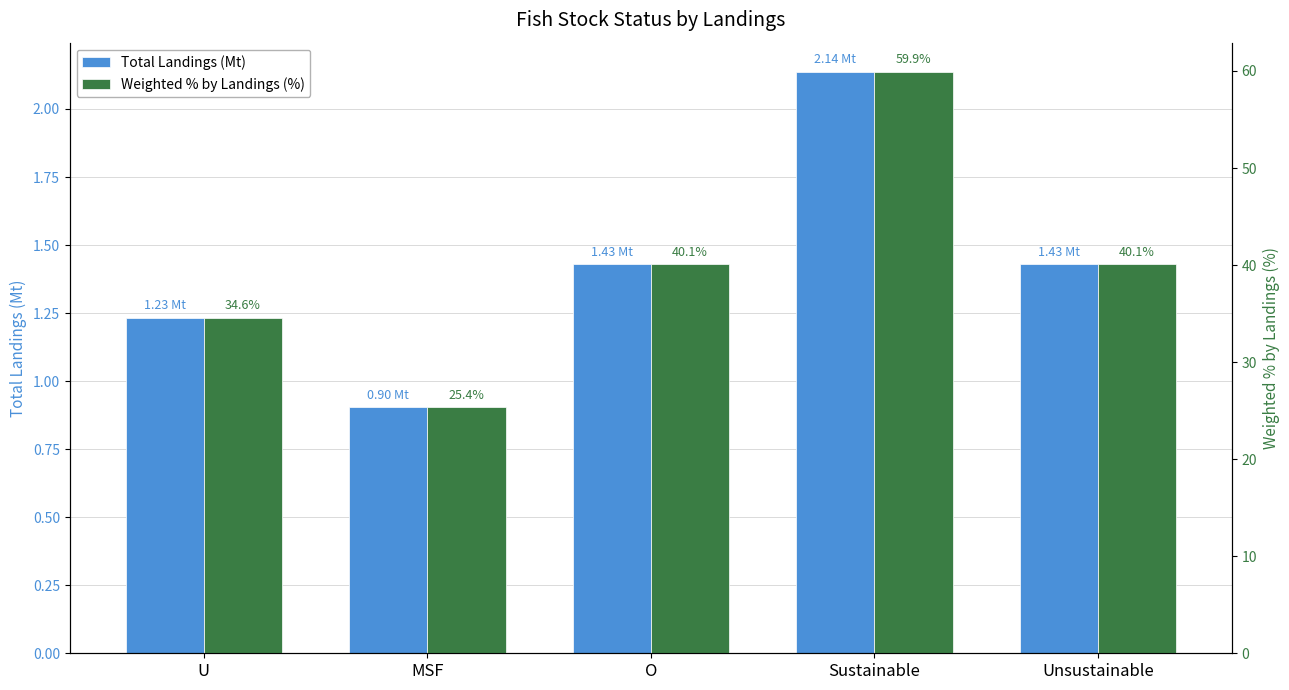

The value of Weighted % by Landings (%) at Sustainable is 59.9. True or false?

True